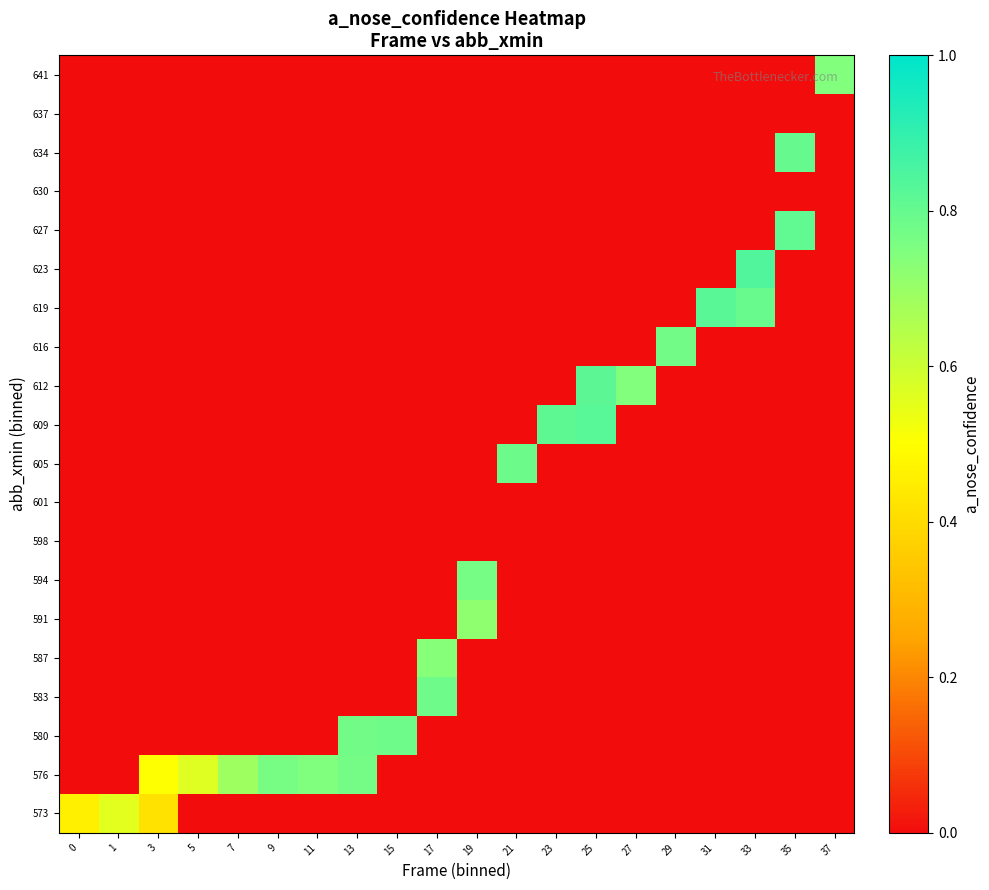

Reading left to right, extract all data points from this chart.

573: 0=0.5	1=0.6	3=0.4	5=0.0	7=0.0	9=0.0	11=0.0	13=0.0	15=0.0	17=0.0	19=0.0	21=0.0	23=0.0	25=0.0	27=0.0	29=0.0	31=0.0	33=0.0	35=0.0	37=0.0
576: 0=0.0	1=0.0	3=0.5	5=0.6	7=0.7	9=0.8	11=0.7	13=0.8	15=0.0	17=0.0	19=0.0	21=0.0	23=0.0	25=0.0	27=0.0	29=0.0	31=0.0	33=0.0	35=0.0	37=0.0
580: 0=0.0	1=0.0	3=0.0	5=0.0	7=0.0	9=0.0	11=0.0	13=0.8	15=0.8	17=0.0	19=0.0	21=0.0	23=0.0	25=0.0	27=0.0	29=0.0	31=0.0	33=0.0	35=0.0	37=0.0
583: 0=0.0	1=0.0	3=0.0	5=0.0	7=0.0	9=0.0	11=0.0	13=0.0	15=0.0	17=0.8	19=0.0	21=0.0	23=0.0	25=0.0	27=0.0	29=0.0	31=0.0	33=0.0	35=0.0	37=0.0
587: 0=0.0	1=0.0	3=0.0	5=0.0	7=0.0	9=0.0	11=0.0	13=0.0	15=0.0	17=0.7	19=0.0	21=0.0	23=0.0	25=0.0	27=0.0	29=0.0	31=0.0	33=0.0	35=0.0	37=0.0
591: 0=0.0	1=0.0	3=0.0	5=0.0	7=0.0	9=0.0	11=0.0	13=0.0	15=0.0	17=0.0	19=0.7	21=0.0	23=0.0	25=0.0	27=0.0	29=0.0	31=0.0	33=0.0	35=0.0	37=0.0
594: 0=0.0	1=0.0	3=0.0	5=0.0	7=0.0	9=0.0	11=0.0	13=0.0	15=0.0	17=0.0	19=0.8	21=0.0	23=0.0	25=0.0	27=0.0	29=0.0	31=0.0	33=0.0	35=0.0	37=0.0
598: 0=0.0	1=0.0	3=0.0	5=0.0	7=0.0	9=0.0	11=0.0	13=0.0	15=0.0	17=0.0	19=0.0	21=0.0	23=0.0	25=0.0	27=0.0	29=0.0	31=0.0	33=0.0	35=0.0	37=0.0
601: 0=0.0	1=0.0	3=0.0	5=0.0	7=0.0	9=0.0	11=0.0	13=0.0	15=0.0	17=0.0	19=0.0	21=0.0	23=0.0	25=0.0	27=0.0	29=0.0	31=0.0	33=0.0	35=0.0	37=0.0
605: 0=0.0	1=0.0	3=0.0	5=0.0	7=0.0	9=0.0	11=0.0	13=0.0	15=0.0	17=0.0	19=0.0	21=0.8	23=0.0	25=0.0	27=0.0	29=0.0	31=0.0	33=0.0	35=0.0	37=0.0
609: 0=0.0	1=0.0	3=0.0	5=0.0	7=0.0	9=0.0	11=0.0	13=0.0	15=0.0	17=0.0	19=0.0	21=0.0	23=0.8	25=0.8	27=0.0	29=0.0	31=0.0	33=0.0	35=0.0	37=0.0
612: 0=0.0	1=0.0	3=0.0	5=0.0	7=0.0	9=0.0	11=0.0	13=0.0	15=0.0	17=0.0	19=0.0	21=0.0	23=0.0	25=0.8	27=0.7	29=0.0	31=0.0	33=0.0	35=0.0	37=0.0
616: 0=0.0	1=0.0	3=0.0	5=0.0	7=0.0	9=0.0	11=0.0	13=0.0	15=0.0	17=0.0	19=0.0	21=0.0	23=0.0	25=0.0	27=0.0	29=0.8	31=0.0	33=0.0	35=0.0	37=0.0
619: 0=0.0	1=0.0	3=0.0	5=0.0	7=0.0	9=0.0	11=0.0	13=0.0	15=0.0	17=0.0	19=0.0	21=0.0	23=0.0	25=0.0	27=0.0	29=0.0	31=0.8	33=0.8	35=0.0	37=0.0
623: 0=0.0	1=0.0	3=0.0	5=0.0	7=0.0	9=0.0	11=0.0	13=0.0	15=0.0	17=0.0	19=0.0	21=0.0	23=0.0	25=0.0	27=0.0	29=0.0	31=0.0	33=0.8	35=0.0	37=0.0
627: 0=0.0	1=0.0	3=0.0	5=0.0	7=0.0	9=0.0	11=0.0	13=0.0	15=0.0	17=0.0	19=0.0	21=0.0	23=0.0	25=0.0	27=0.0	29=0.0	31=0.0	33=0.0	35=0.8	37=0.0
630: 0=0.0	1=0.0	3=0.0	5=0.0	7=0.0	9=0.0	11=0.0	13=0.0	15=0.0	17=0.0	19=0.0	21=0.0	23=0.0	25=0.0	27=0.0	29=0.0	31=0.0	33=0.0	35=0.0	37=0.0
634: 0=0.0	1=0.0	3=0.0	5=0.0	7=0.0	9=0.0	11=0.0	13=0.0	15=0.0	17=0.0	19=0.0	21=0.0	23=0.0	25=0.0	27=0.0	29=0.0	31=0.0	33=0.0	35=0.8	37=0.0
637: 0=0.0	1=0.0	3=0.0	5=0.0	7=0.0	9=0.0	11=0.0	13=0.0	15=0.0	17=0.0	19=0.0	21=0.0	23=0.0	25=0.0	27=0.0	29=0.0	31=0.0	33=0.0	35=0.0	37=0.0
641: 0=0.0	1=0.0	3=0.0	5=0.0	7=0.0	9=0.0	11=0.0	13=0.0	15=0.0	17=0.0	19=0.0	21=0.0	23=0.0	25=0.0	27=0.0	29=0.0	31=0.0	33=0.0	35=0.0	37=0.7